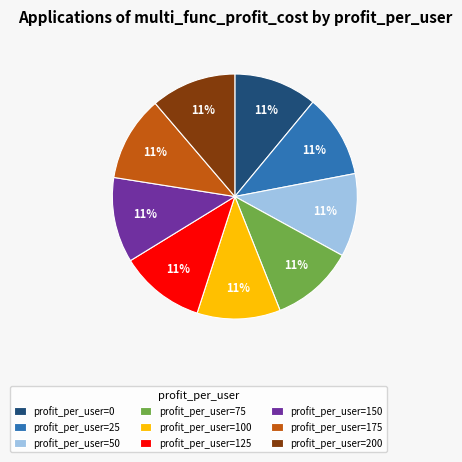

Is it true that profit_per_user=75 is 11% of the pie?

True